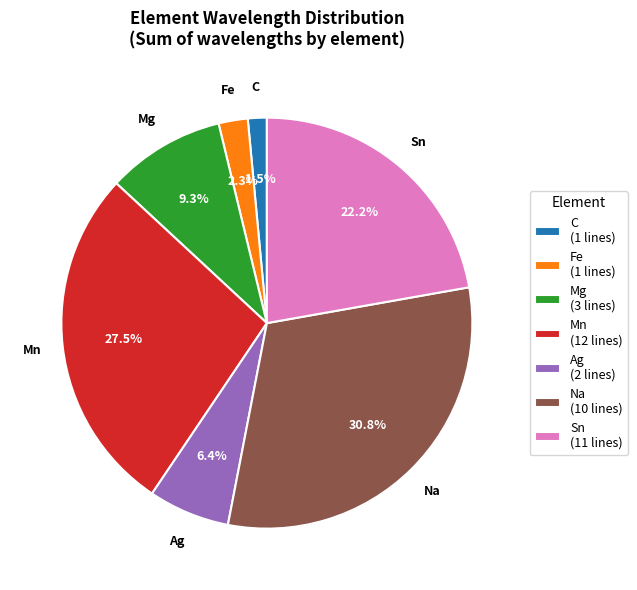

Is Ag the majority of the pie?

No